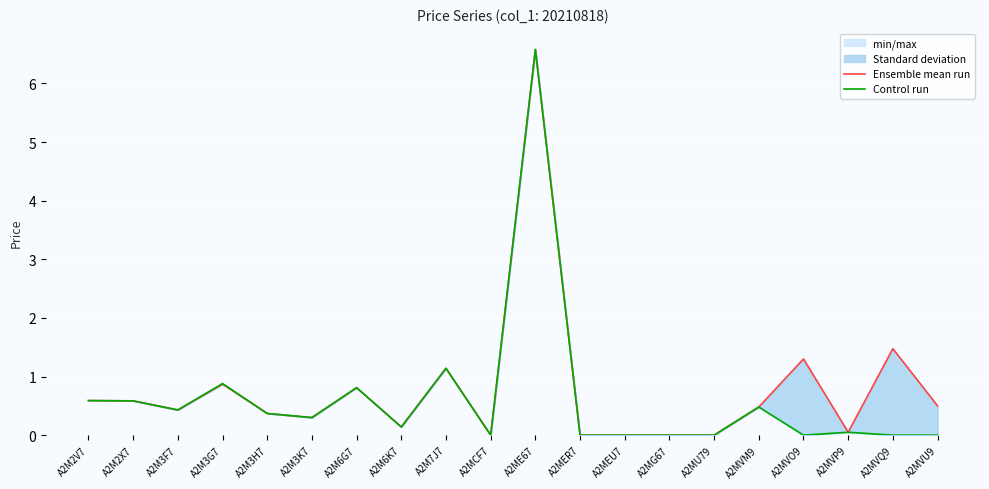

At which category is the sum across all series the highest?

A2ME67